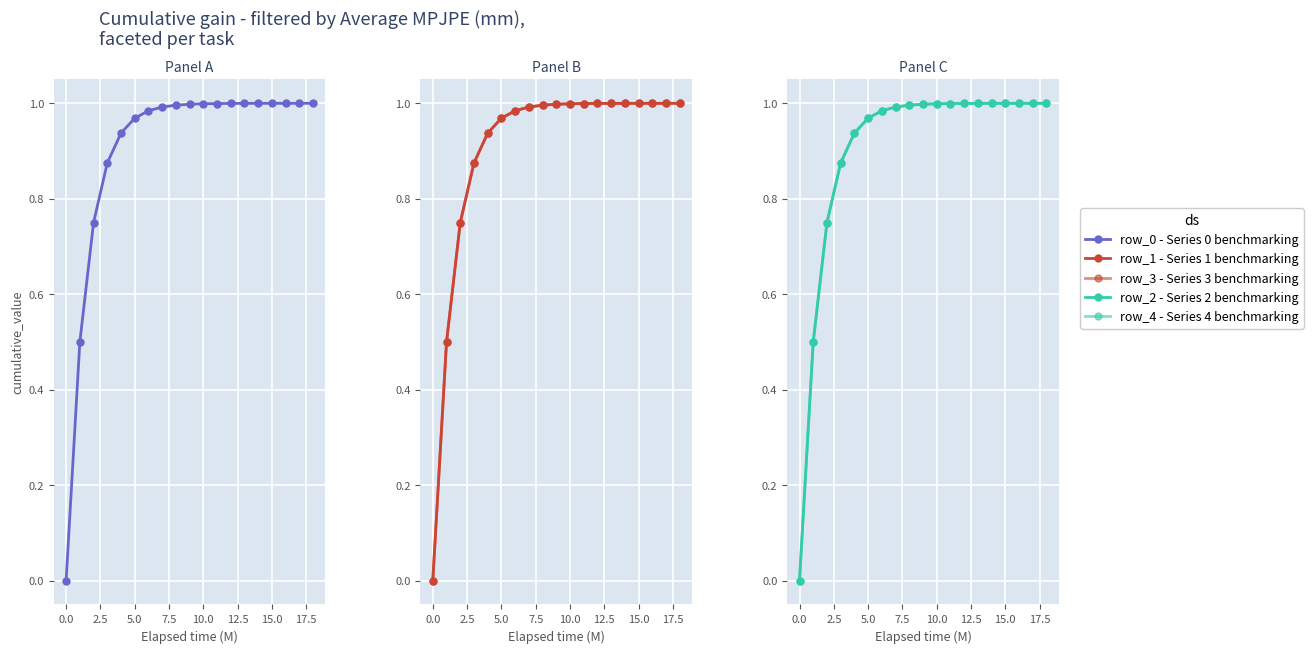

Rank the series by their average value, from lowest to highest.

row_4 - Series 4 benchmarking, row_3 - Series 3 benchmarking, row_2 - Series 2 benchmarking, row_1 - Series 1 benchmarking, row_0 - Series 0 benchmarking